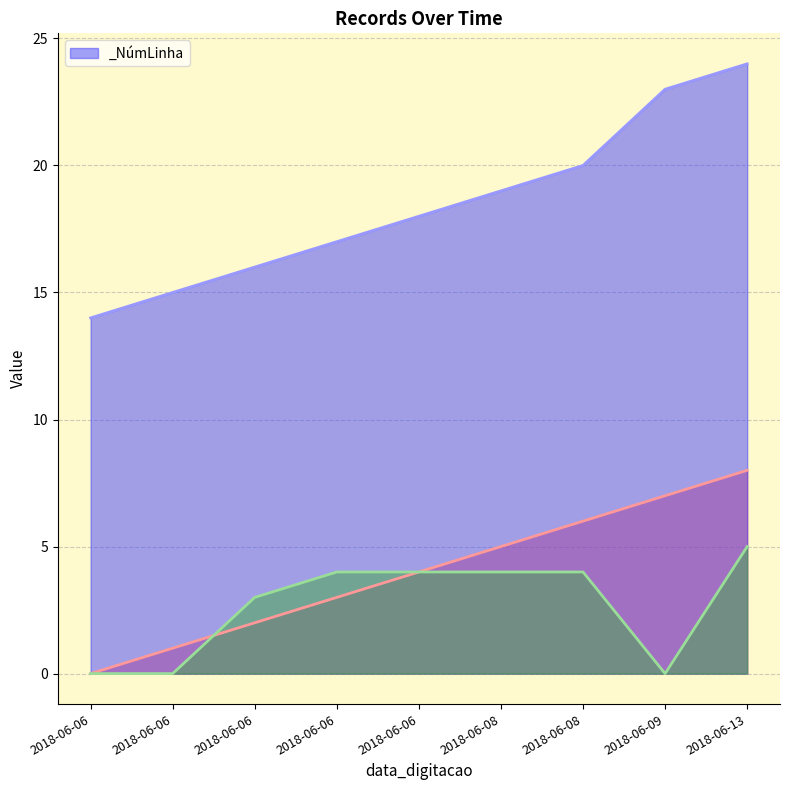

Is it true that planoAcao_id equals 19 at 2018-06-06?

False